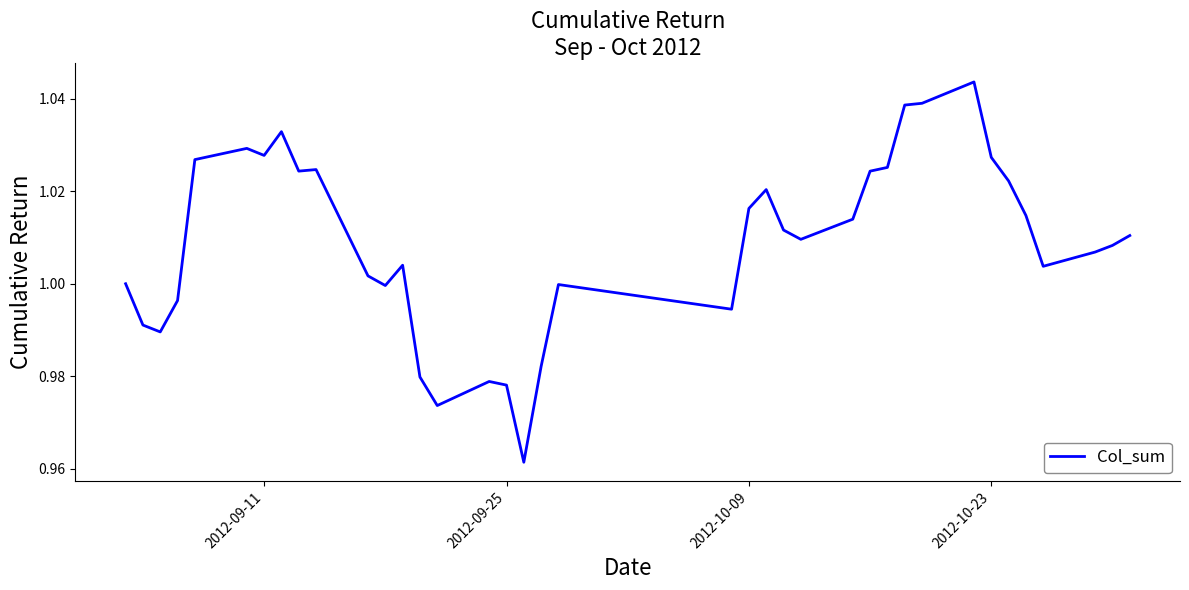

Does the chart display data point markers on the line(s)?

No